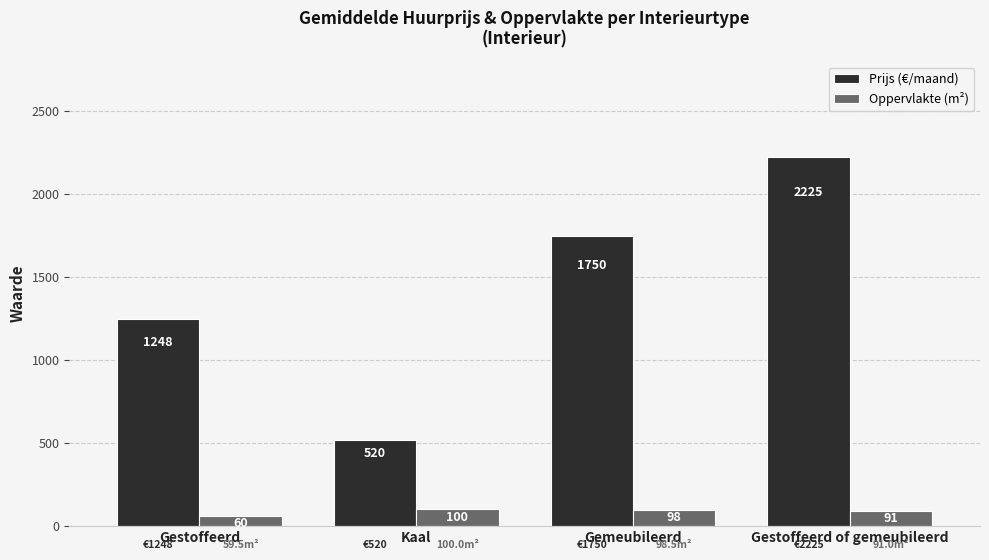

What is the total value across all series at Gestoffeerd?

1307.0